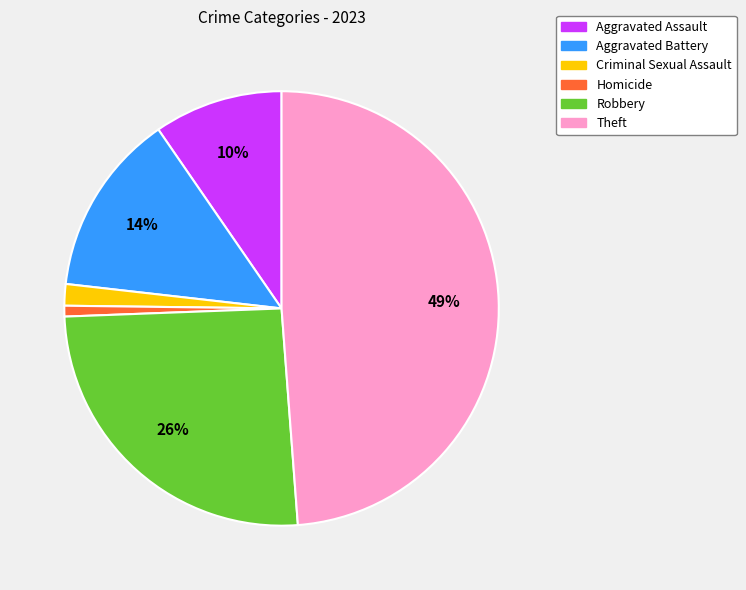

Which category has the smallest portion of the pie?

Homicide